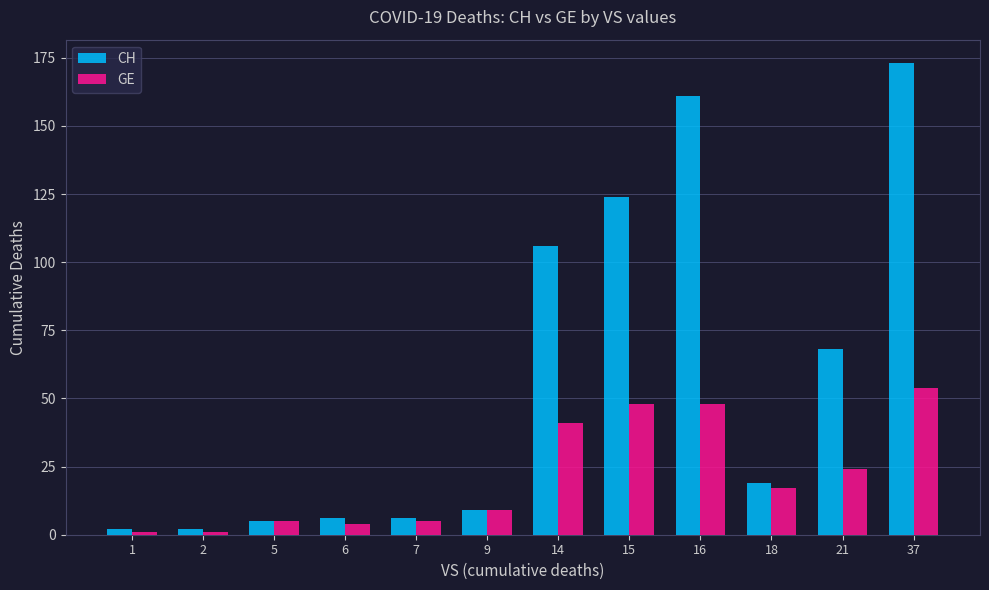

The GE series shows 29 at 18. True or false?

False